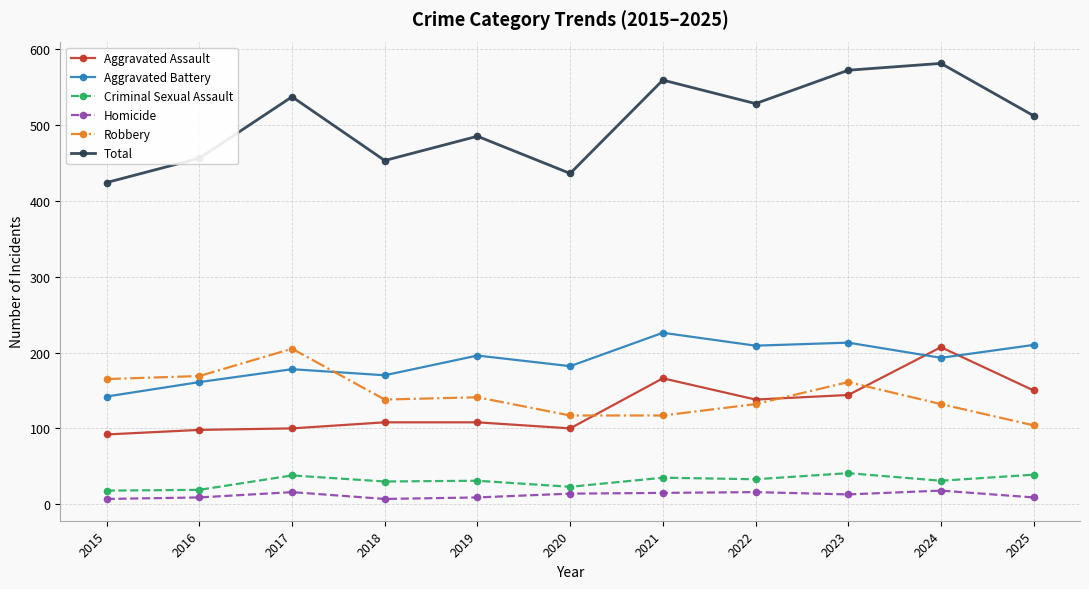

What is the difference between the maximum and minimum values in the Criminal Sexual Assault series?

23